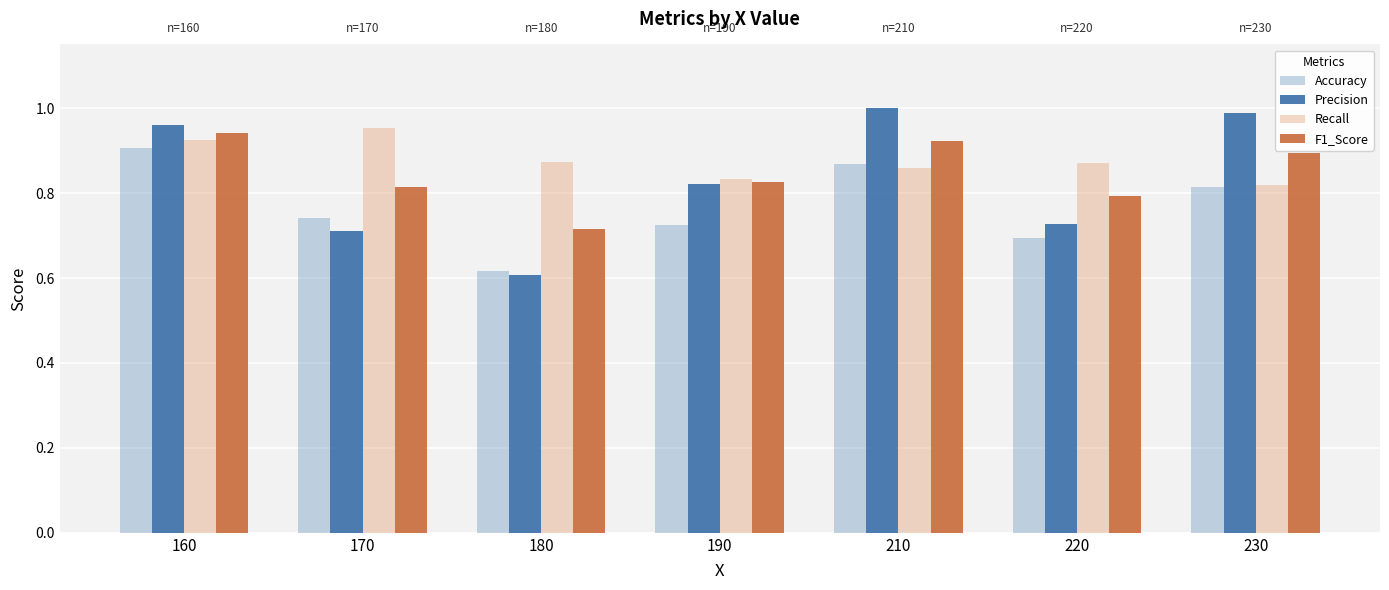

At which label is Accuracy closest to 0?

180